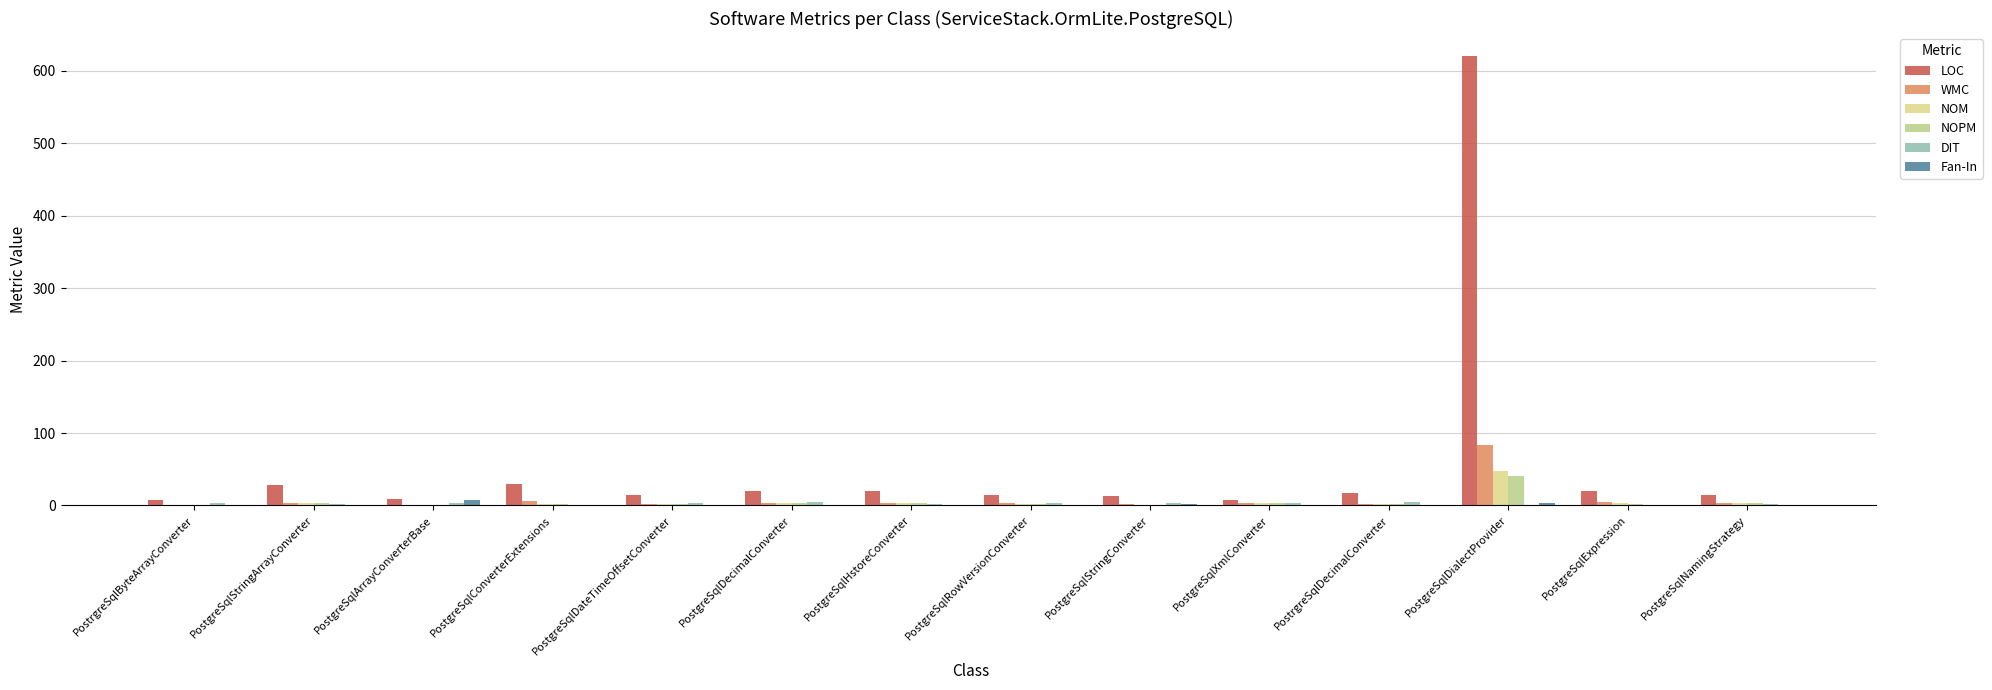

What is the total value across all series at PostgreSqlArrayConverterBase?

23